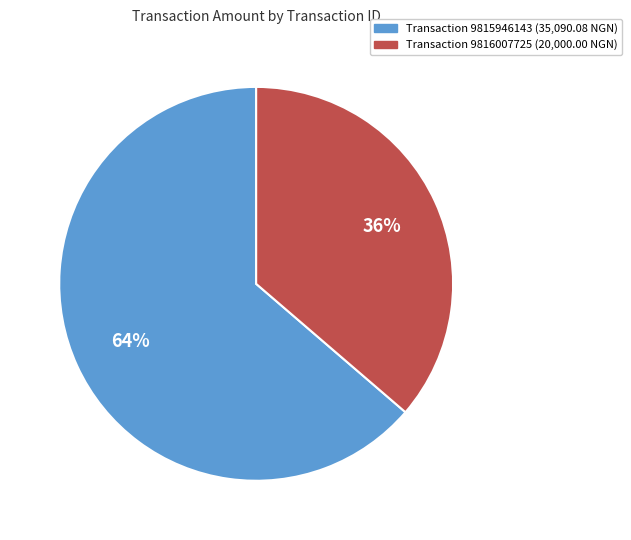

Is there a majority slice in this chart?

Yes